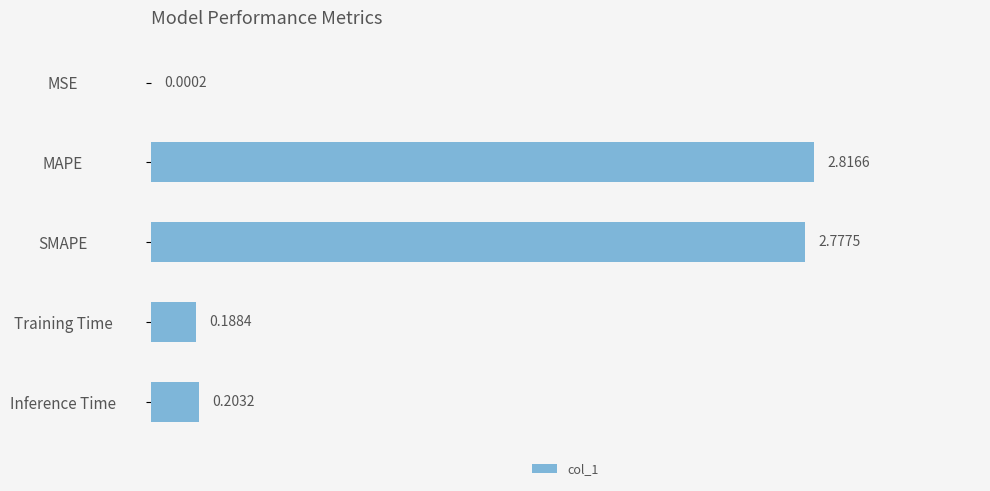

At which label is the value closest to 1?

Inference Time